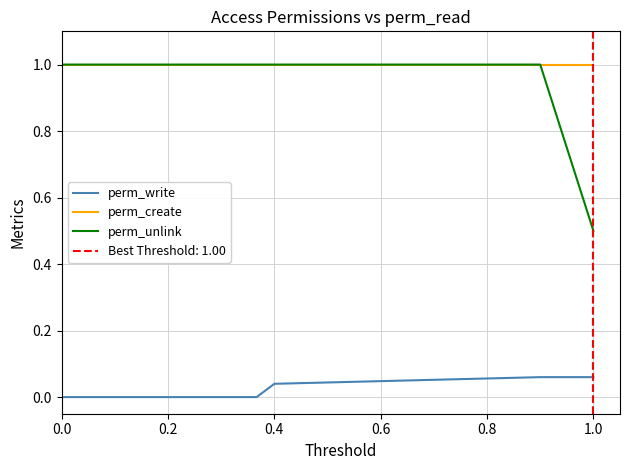

True or false: perm_unlink and perm_create intersect in this chart.

False